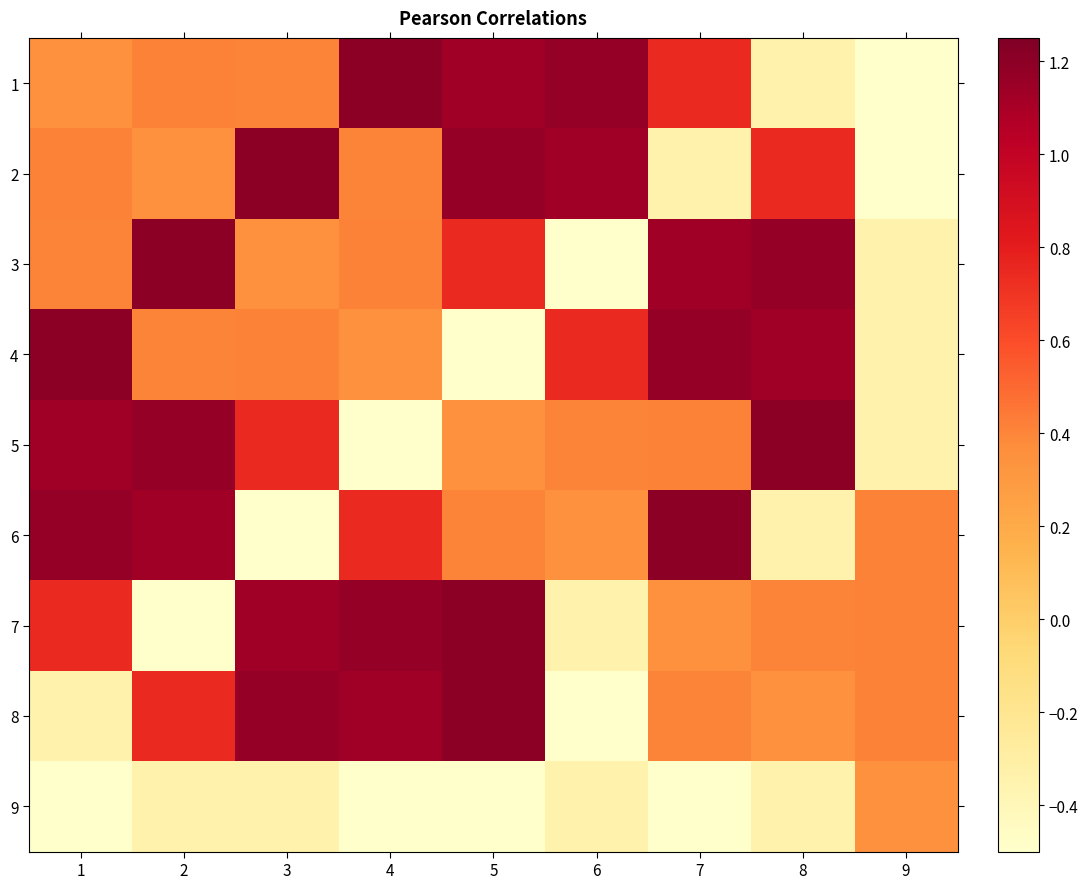

Reading right to left, transcribe all the data shown in this chart.

1: 9=-0.5	8=-0.3	7=0.7	6=1.2	5=1.1	4=1.2	3=0.4	2=0.4	1=0.3
2: 9=-0.5	8=0.7	7=-0.3	6=1.1	5=1.2	4=0.4	3=1.2	2=0.3	1=0.4
3: 9=-0.3	8=1.2	7=1.1	6=-0.5	5=0.7	4=0.4	3=0.3	2=1.2	1=0.4
4: 9=-0.3	8=1.1	7=1.2	6=0.7	5=-0.5	4=0.3	3=0.4	2=0.4	1=1.2
5: 9=-0.3	8=1.2	7=0.4	6=0.4	5=0.3	4=-0.5	3=0.7	2=1.2	1=1.1
6: 9=0.4	8=-0.3	7=1.2	6=0.3	5=0.4	4=0.7	3=-0.5	2=1.1	1=1.2
7: 9=0.4	8=0.4	7=0.3	6=-0.3	5=1.2	4=1.2	3=1.1	2=-0.5	1=0.7
8: 9=0.4	8=0.3	7=0.4	6=-0.5	5=1.2	4=1.1	3=1.2	2=0.7	1=-0.3
9: 9=0.3	8=-0.3	7=-0.5	6=-0.3	5=-0.5	4=-0.5	3=-0.3	2=-0.3	1=-0.5